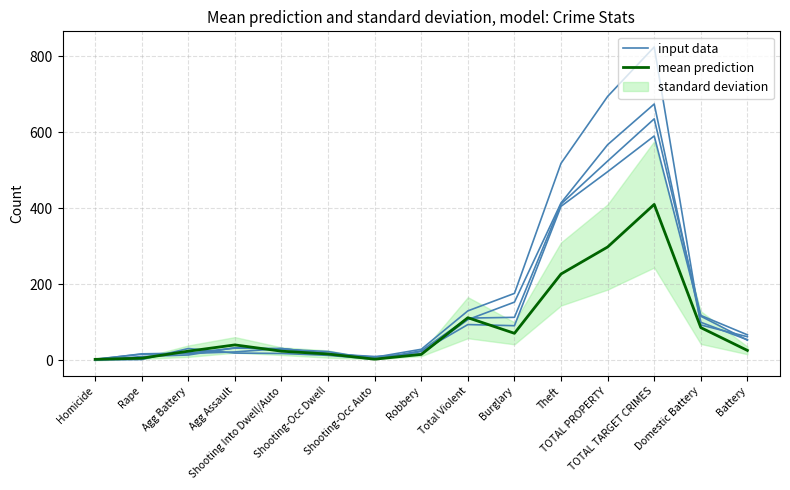

True or false: input data and mean prediction intersect in this chart.

True